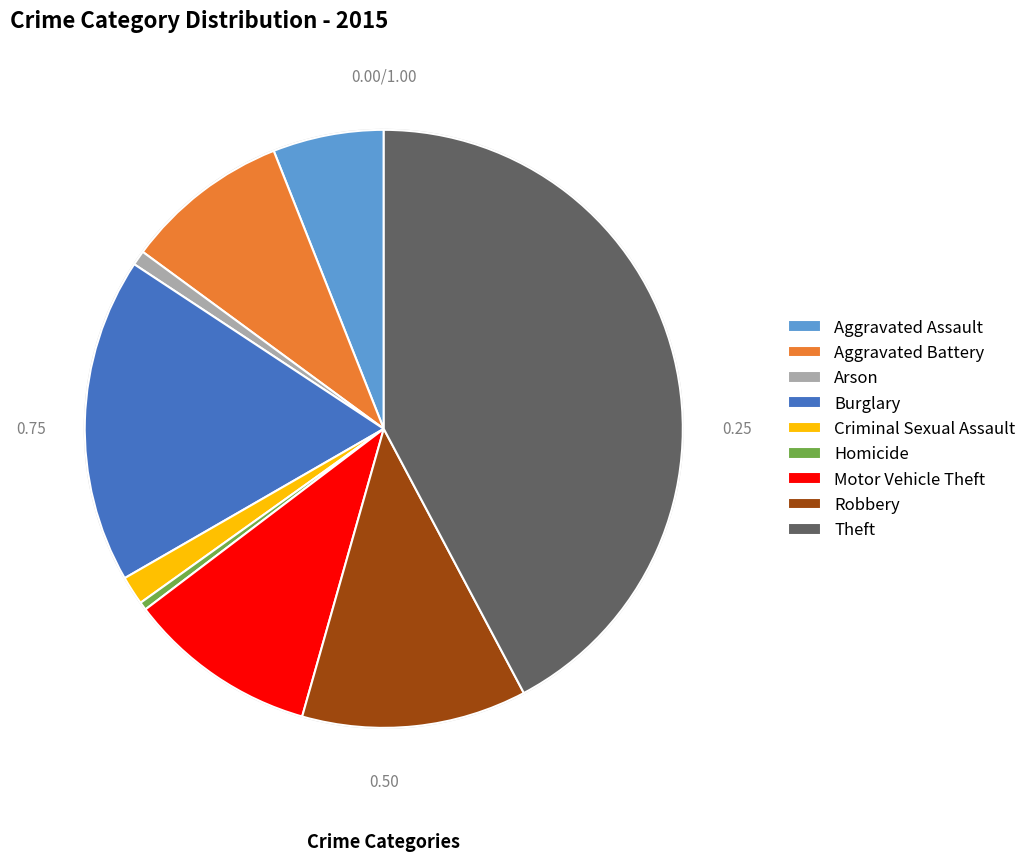

The Arson slice represents 1% of the pie. True or false?

True